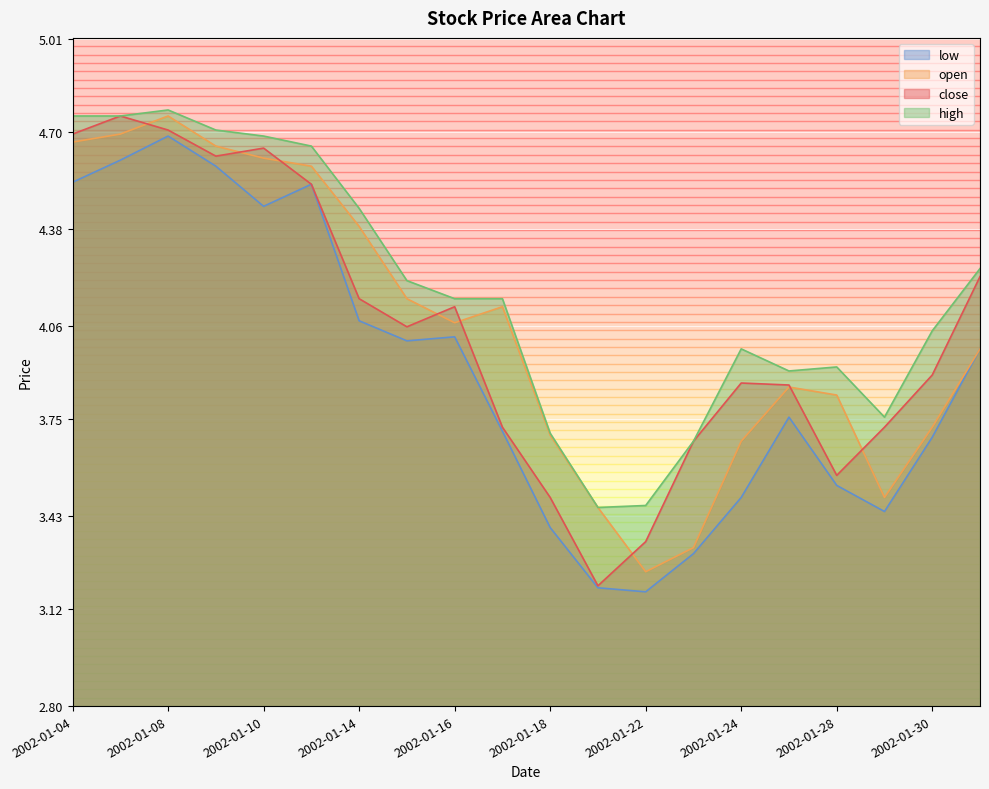

At which category does close reach its first local peak?

2002-01-07